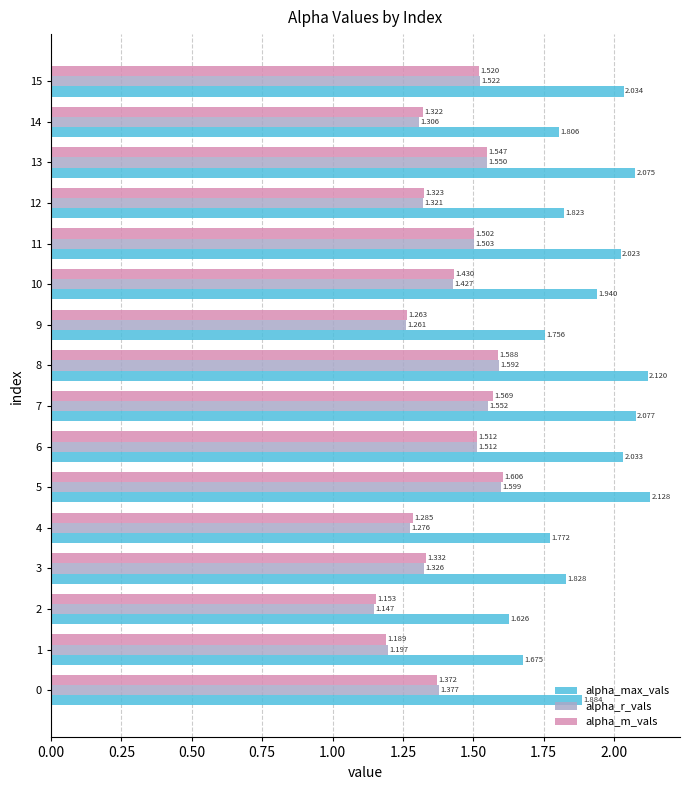

Which series has the largest range (max minus min)?

alpha_max_vals